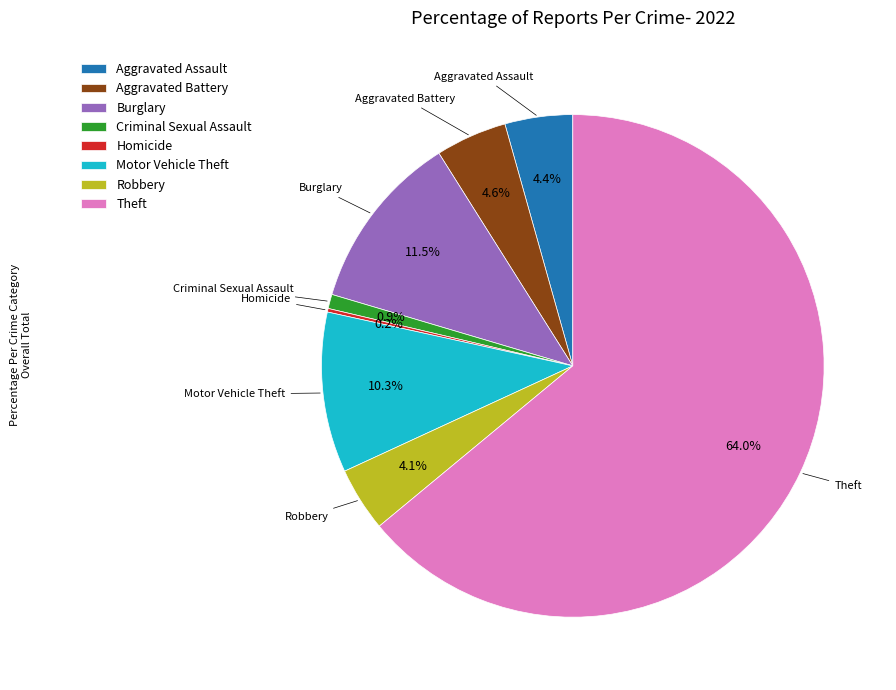

Combined, do Burglary and Robbery account for over 50%?

No